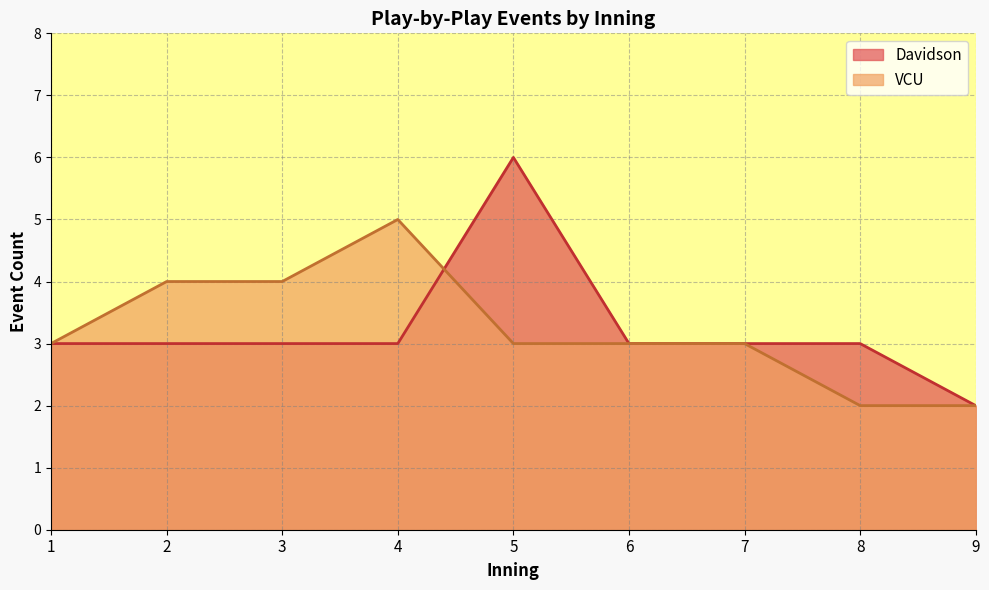

Does the chart have visible grid lines?

Yes